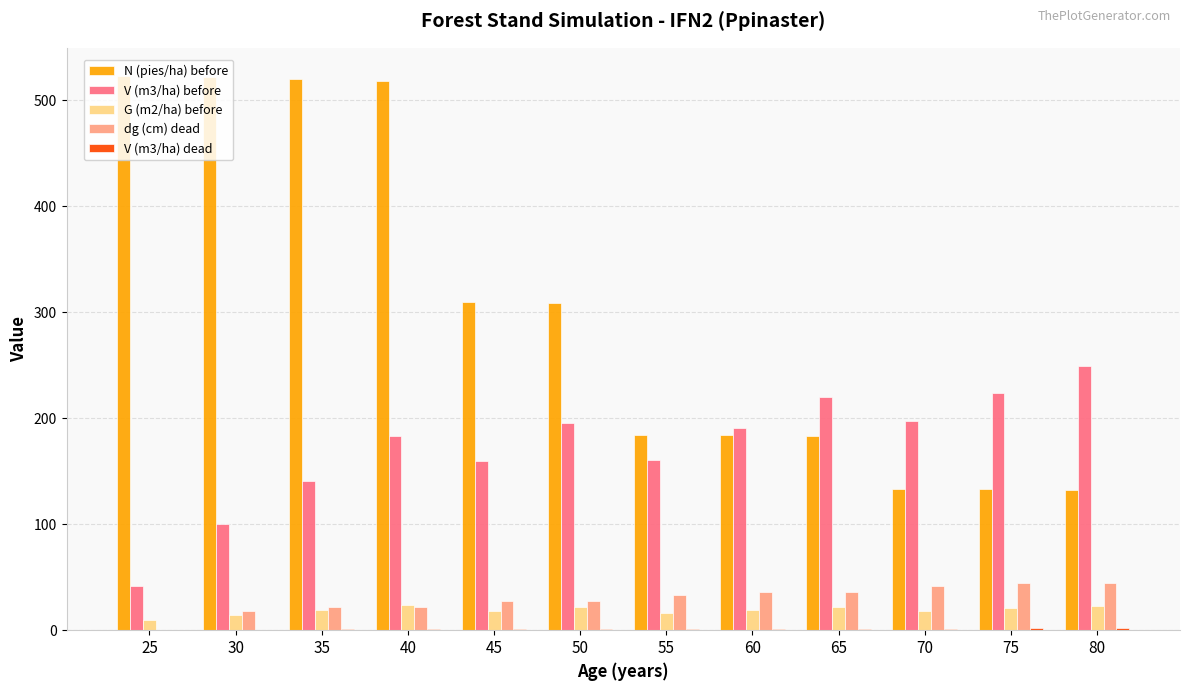

What is the highest value of the G (m2/ha) before series?

23.9